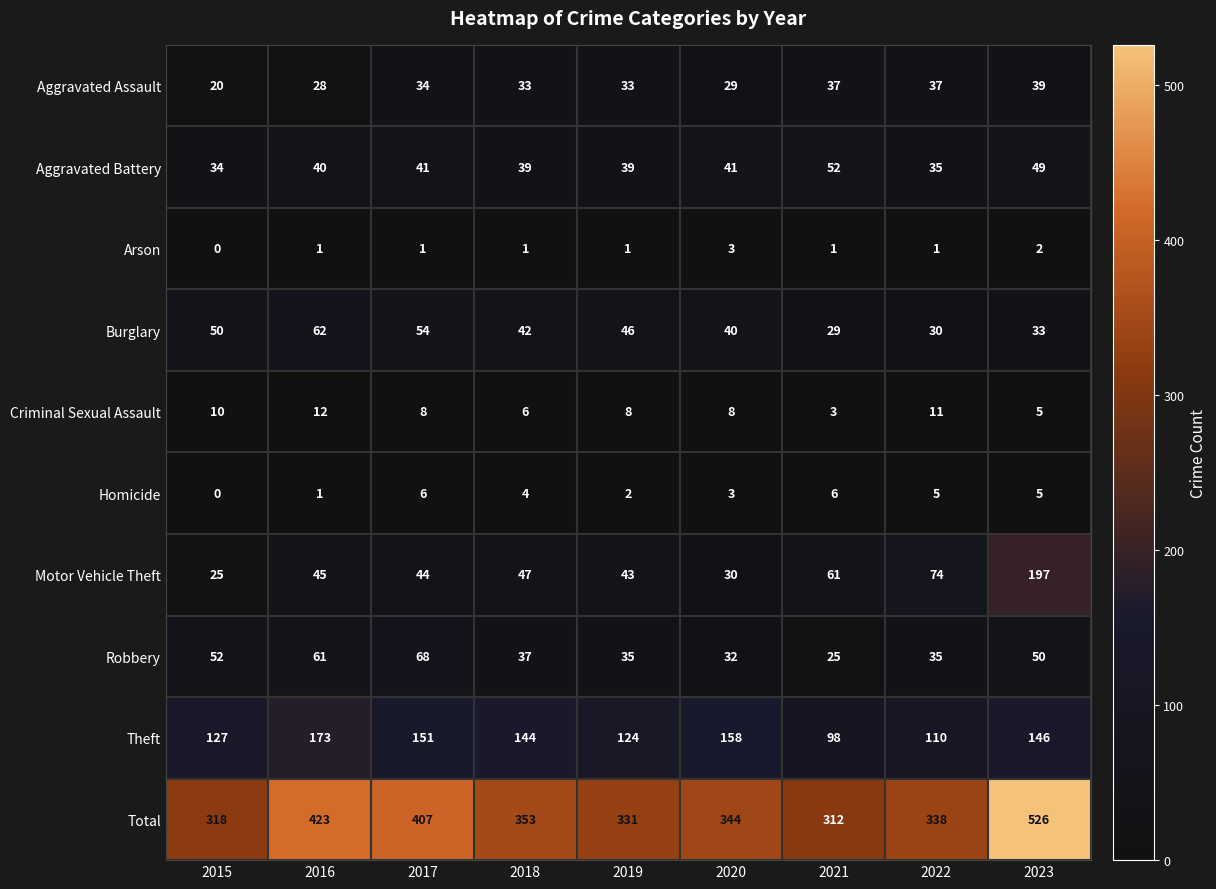

What is the spread (max minus min) of values at 2017?

406